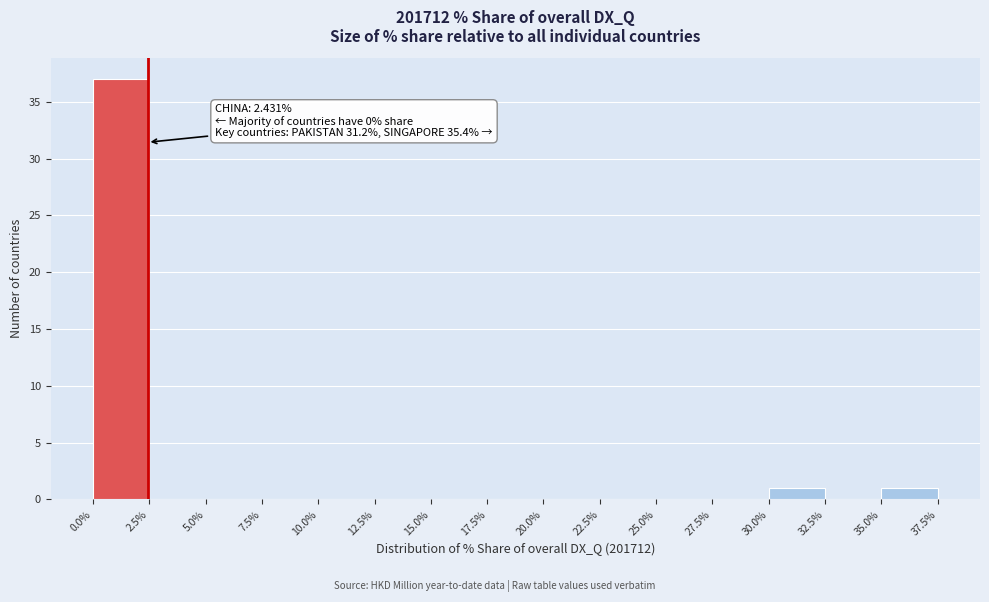

Which range on the x-axis has the tallest bar?

0.0% to 2.5%